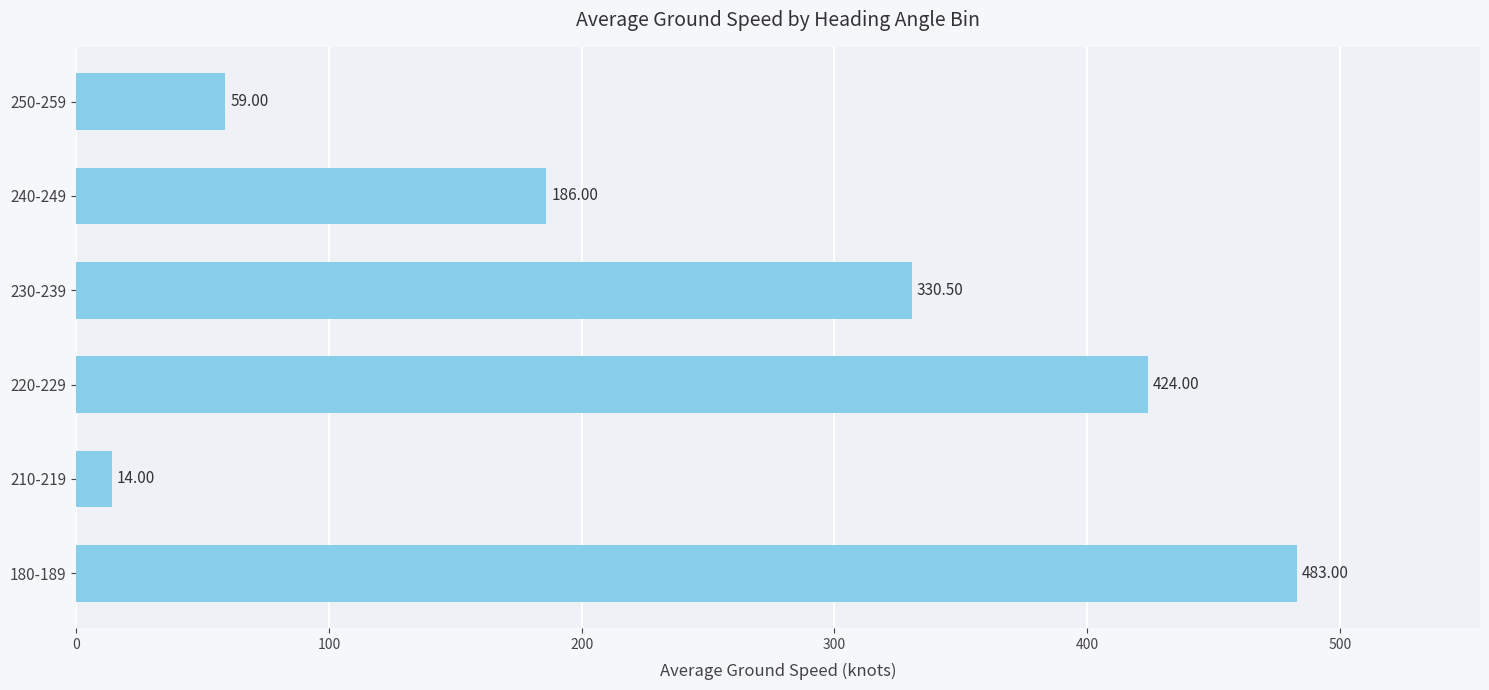

How many categories are shown in the chart?

6